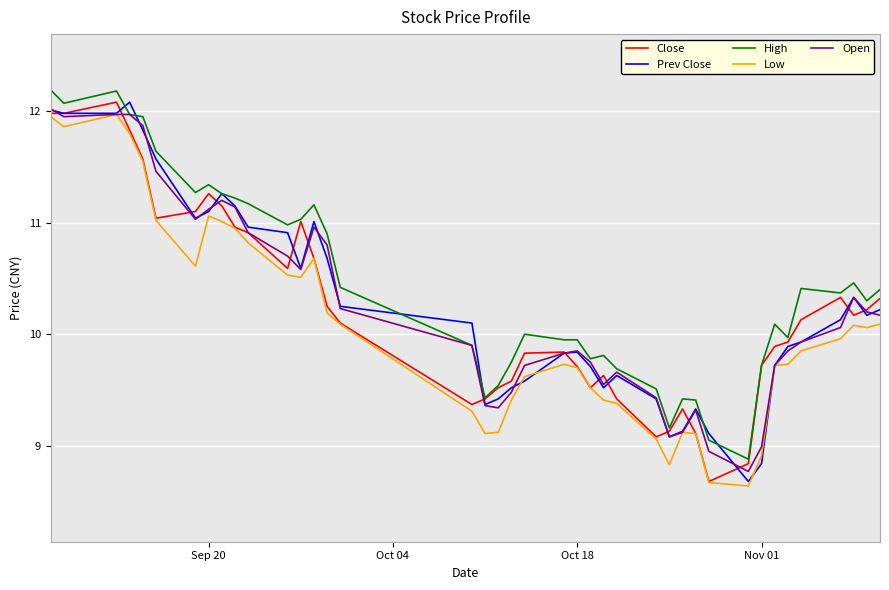

What is the minimum value shown in the chart?

8.6